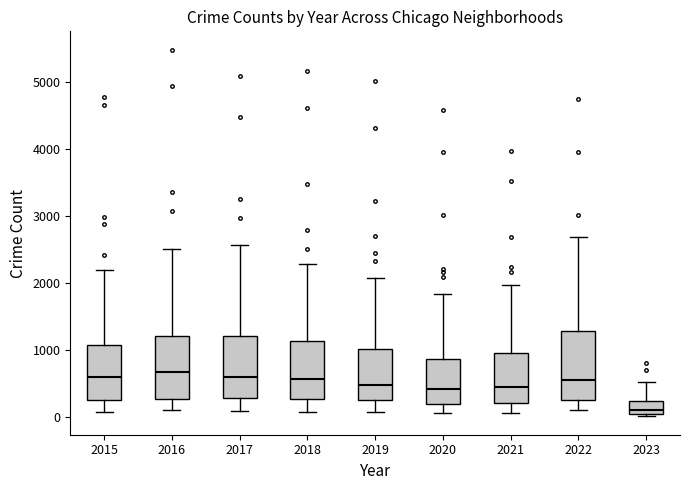

Reading left to right, transcribe this box plot: for each box, give where its median line is, the range the box spans, and where its two whiskers end, as read against the y-axis. The values are not printed on the chart, so give them approximately, as read against the axis.

2015: median 600, box 300 to 1100, whiskers 100 to 2200
2016: median 700, box 300 to 1200, whiskers 100 to 2500
2017: median 600, box 300 to 1200, whiskers 100 to 2600
2018: median 600, box 300 to 1100, whiskers 100 to 2300
2019: median 500, box 300 to 1000, whiskers 100 to 2100
2020: median 400, box 200 to 900, whiskers 100 to 1800
2021: median 500, box 200 to 1000, whiskers 100 to 2000
2022: median 600, box 300 to 1300, whiskers 100 to 2700
2023: median 100 (just above the box's lower edge), box 100 to 200, whiskers 0 to 500